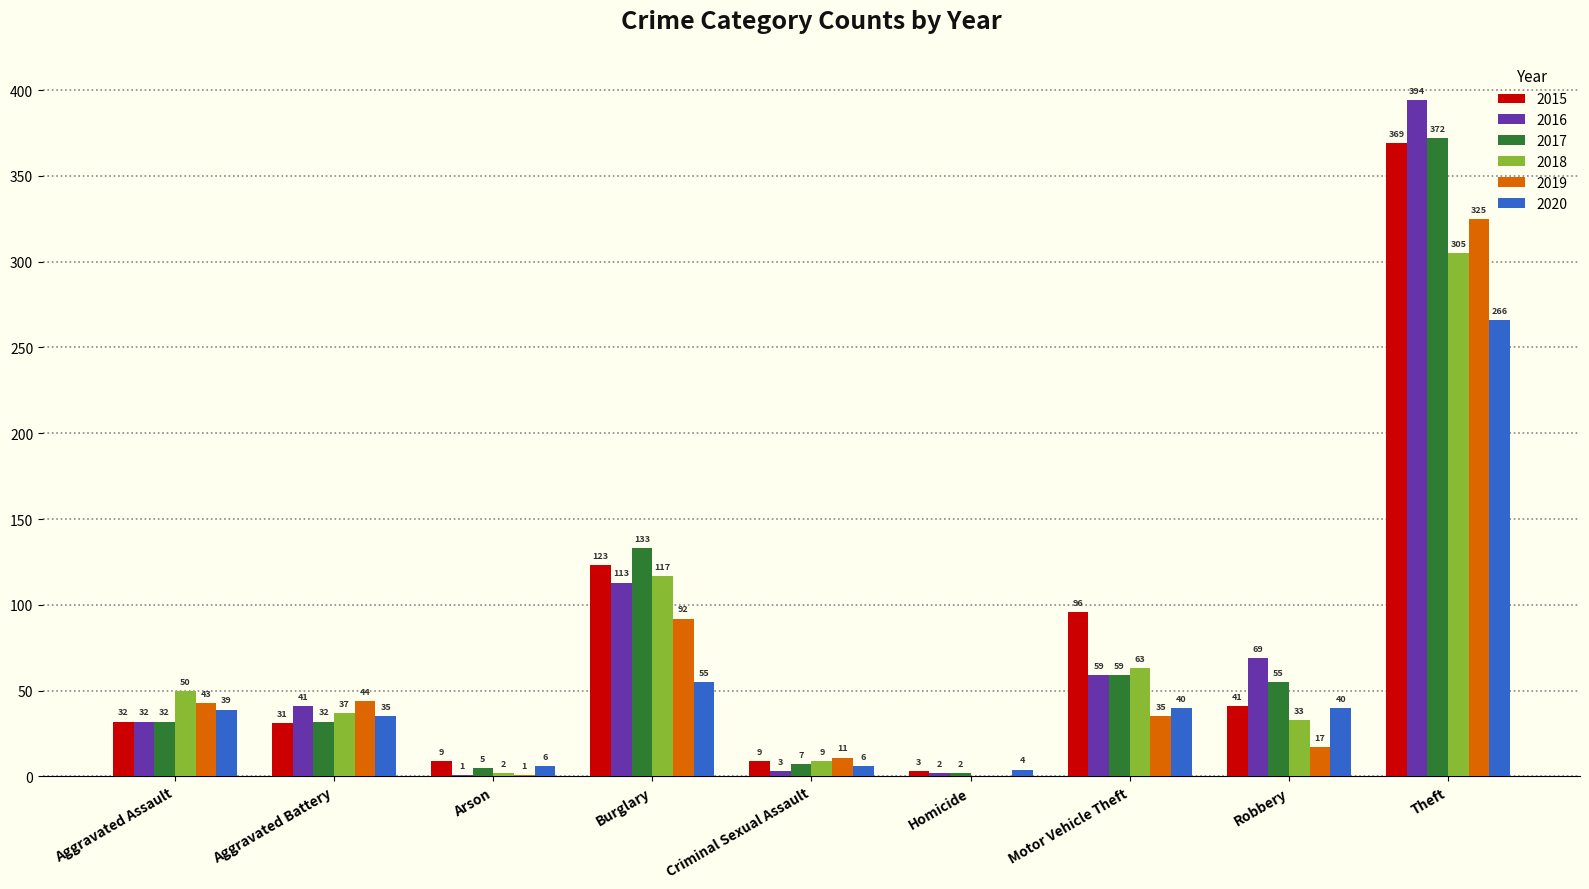

How many distinct data groups are displayed?

6